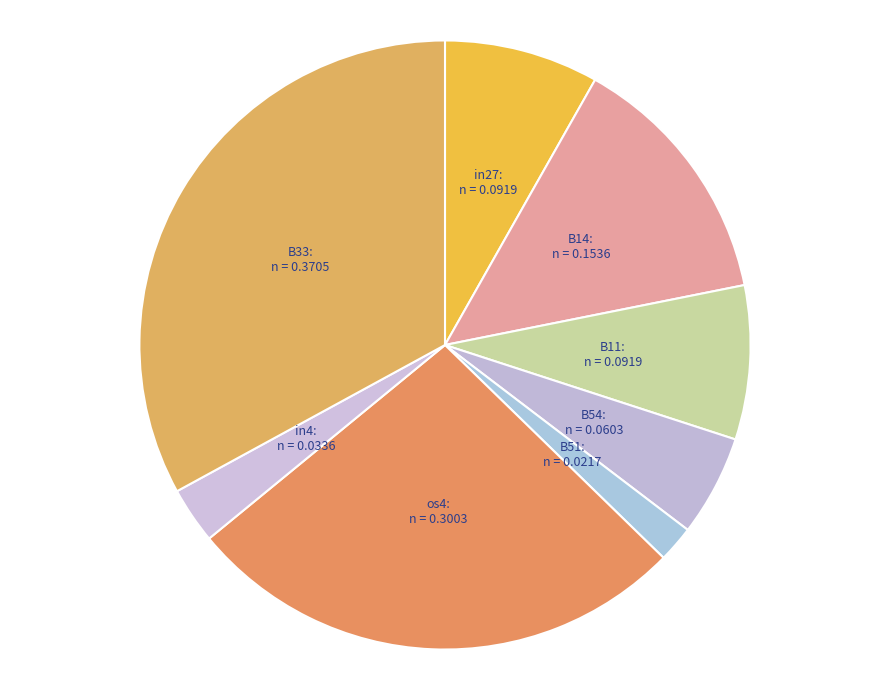

Does any single category account for the majority?

No